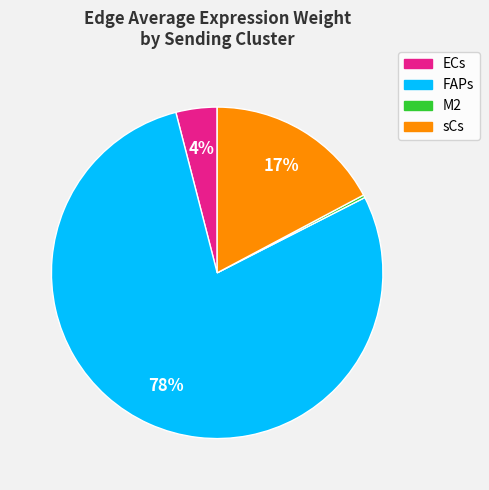

To the nearest percent, what is the average slice percentage?

25%